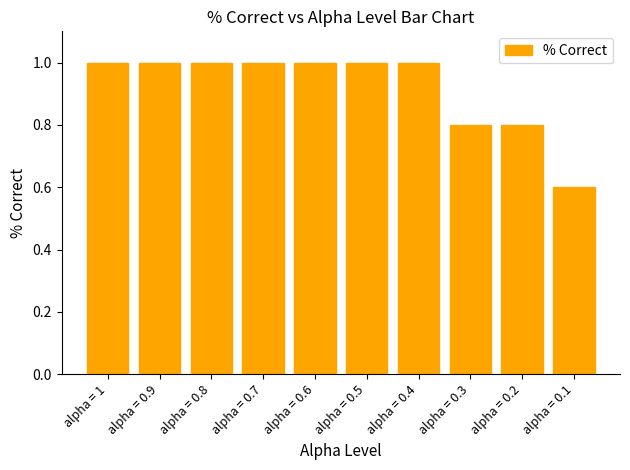

What is the difference between the maximum and minimum values?

0.4